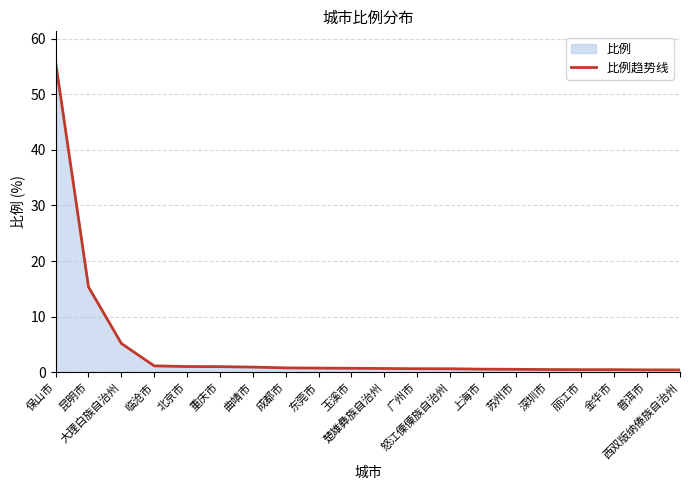

Rank the categories by value from lowest to highest.

西双版纳傣族自治州, 普洱市, 丽江市, 金华市, 深圳市, 苏州市, 上海市, 怒江傈僳族自治州, 广州市, 楚雄彝族自治州, 玉溪市, 东莞市, 成都市, 曲靖市, 重庆市, 北京市, 临沧市, 大理白族自治州, 昆明市, 保山市